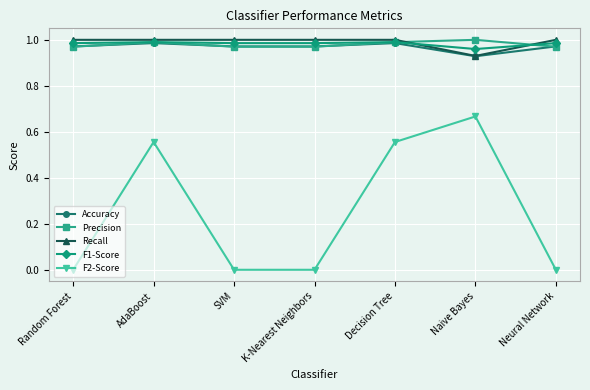

True or false: F1-Score has a value of 1.0 at SVM.

True